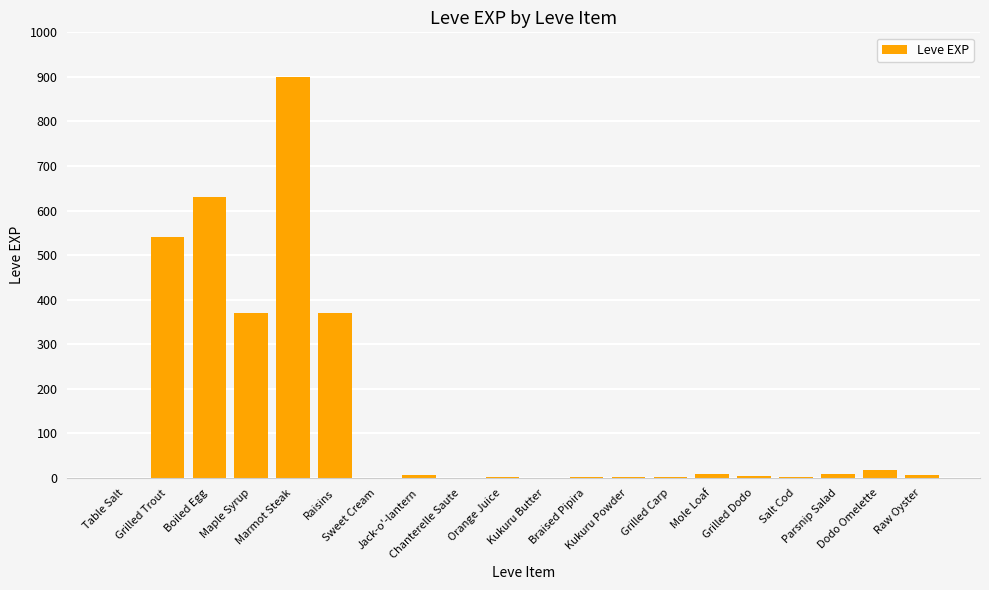

What is the maximum value shown in the chart?

900